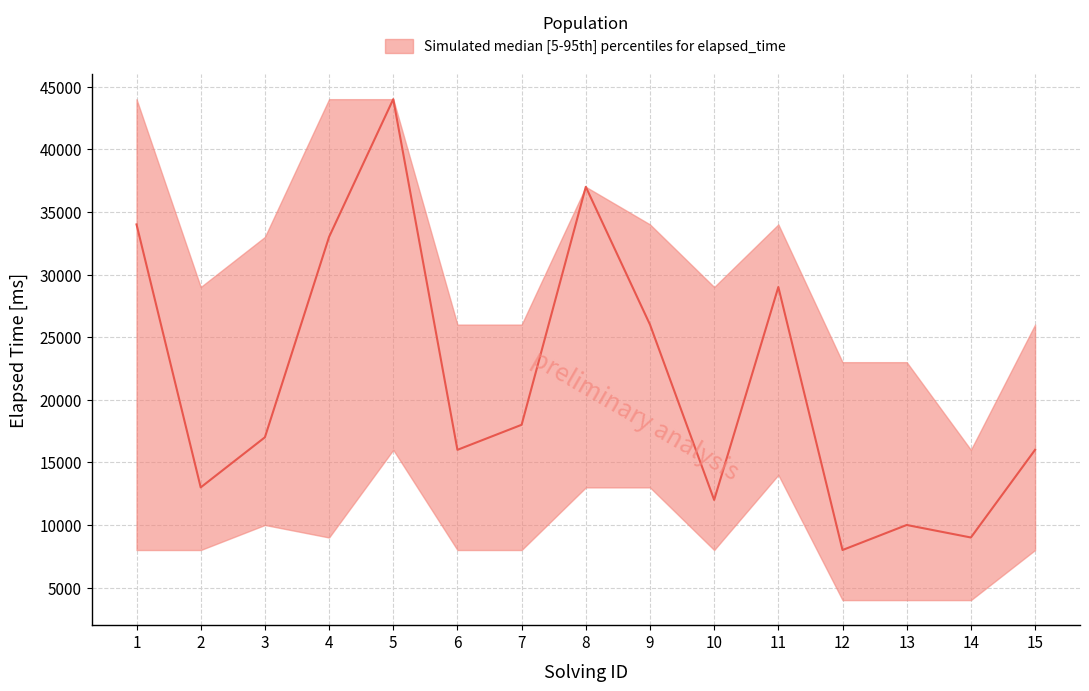

How many interior local peaks does the median_elapsed series have?

4